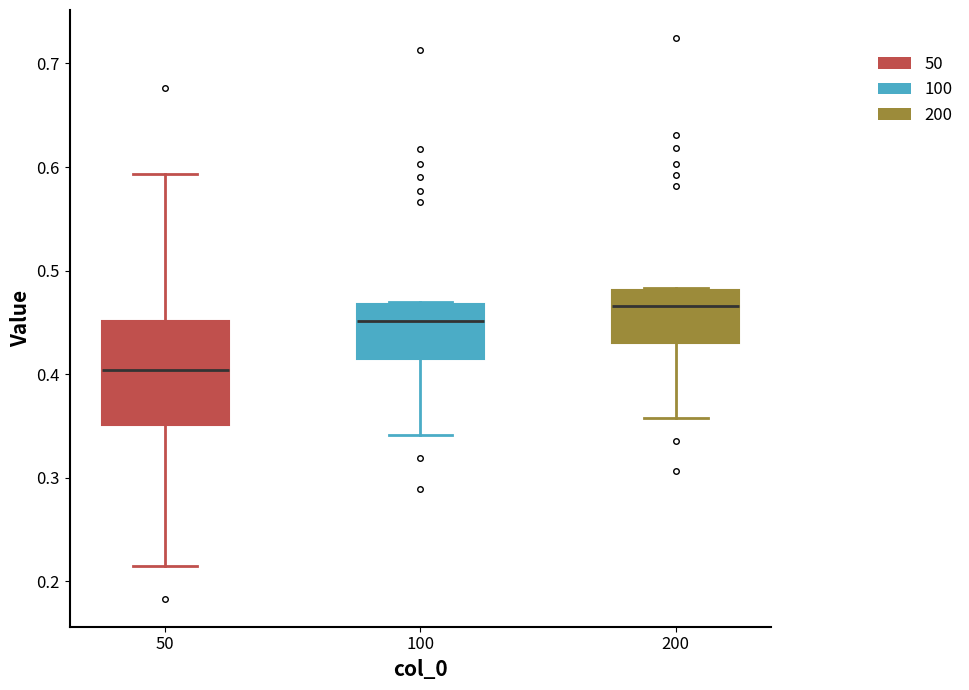

Reading left to right, transcribe this box plot: for each box, give where its median line is, the range the box spans, and where its two whiskers end, as read against the y-axis. The values are not printed on the chart, so give them approximately, as read against the axis.

50: median 0.40, box 0.35 to 0.45, whiskers 0.21 to 0.59
100: median 0.45, box 0.42 to 0.47, whiskers 0.34 to 0.47
200: median 0.47, box 0.43 to 0.48, whiskers 0.36 to 0.48